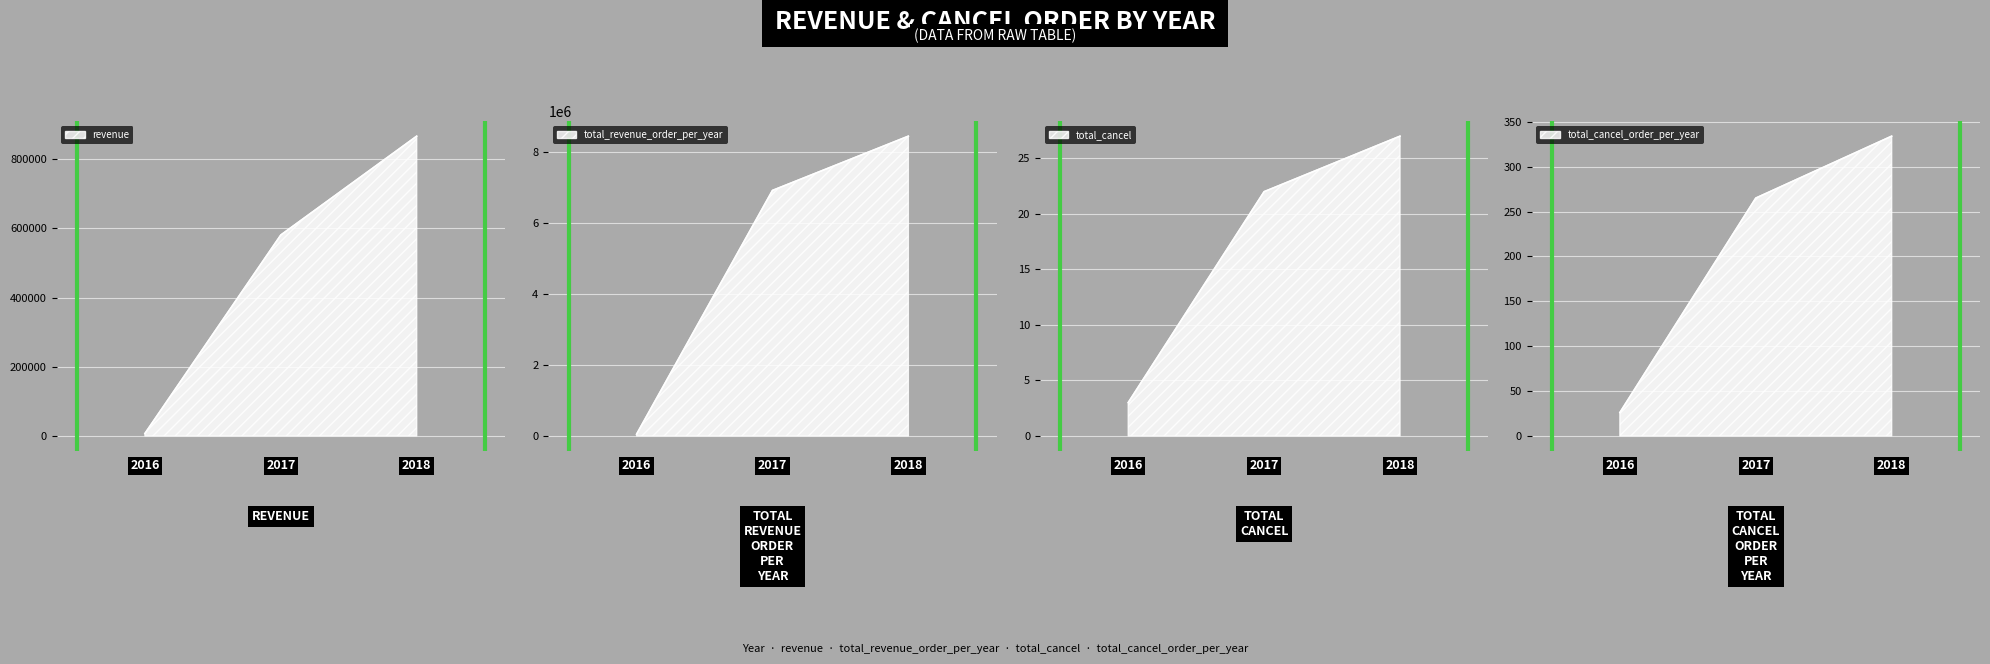

What are all the series names shown in the legend?

revenue, total_revenue_order_per_year, total_cancel, total_cancel_order_per_year